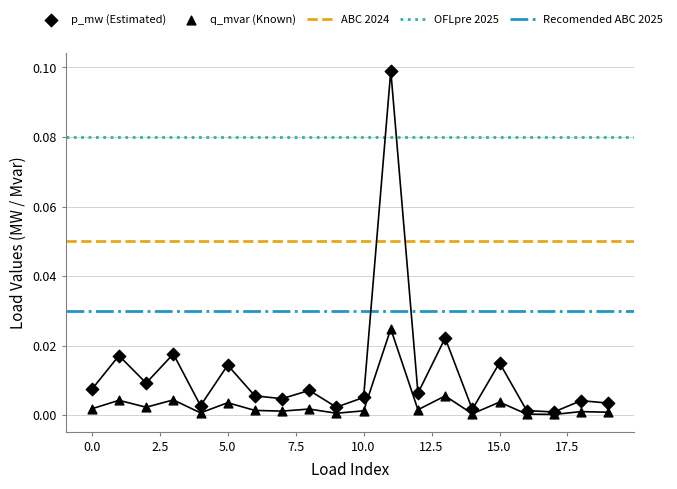

At how many categories does at least one series exceed 0?

20